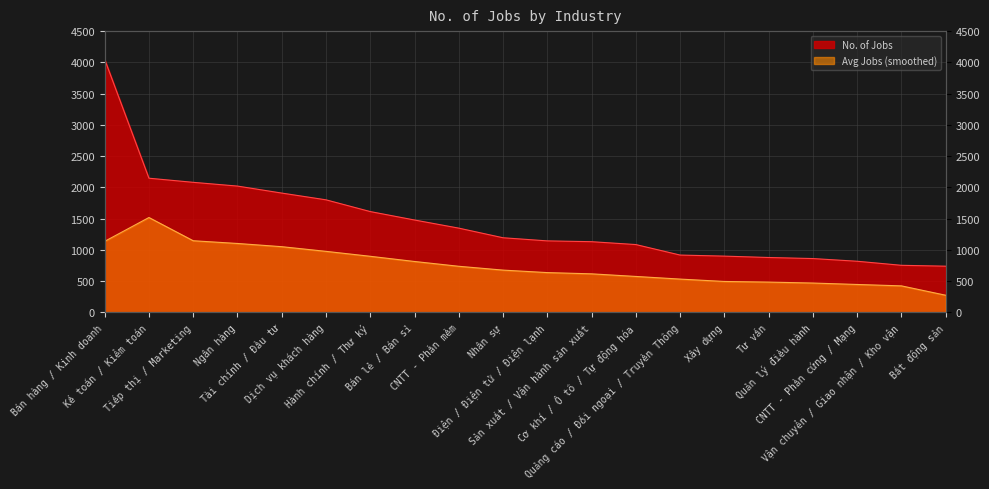

Where does the data first go above 1193?

Bán hàng / Kinh doanh